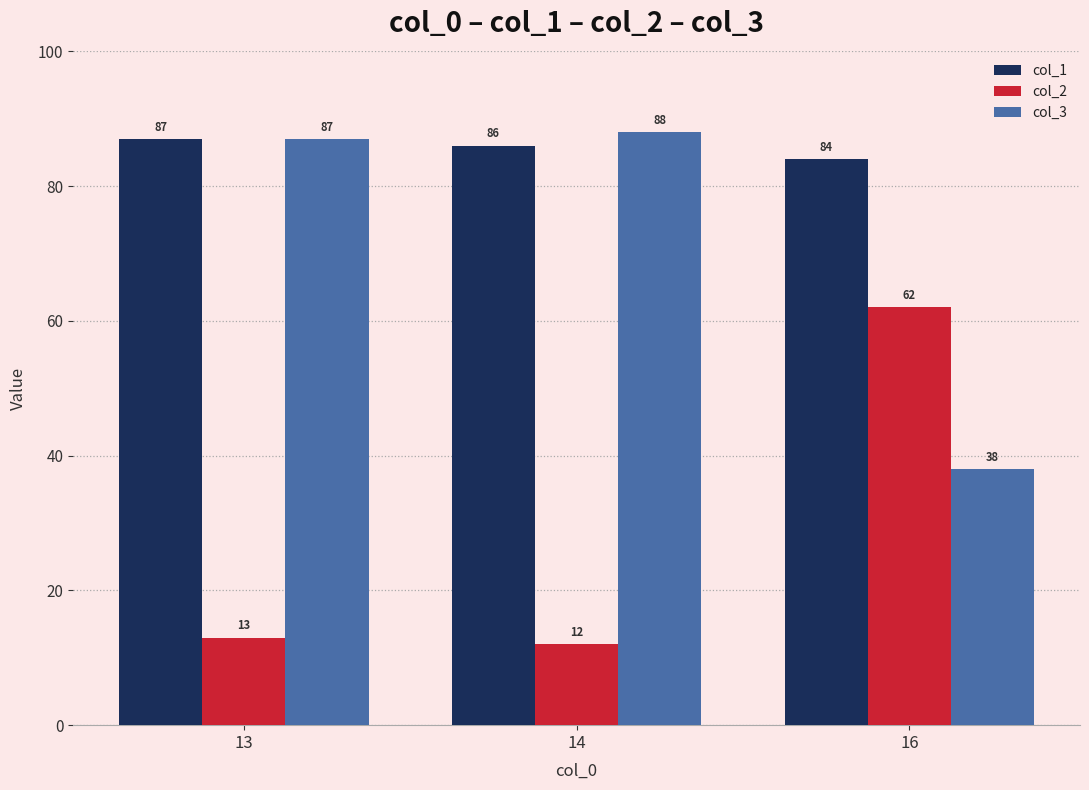

How many distinct data groups are displayed?

3